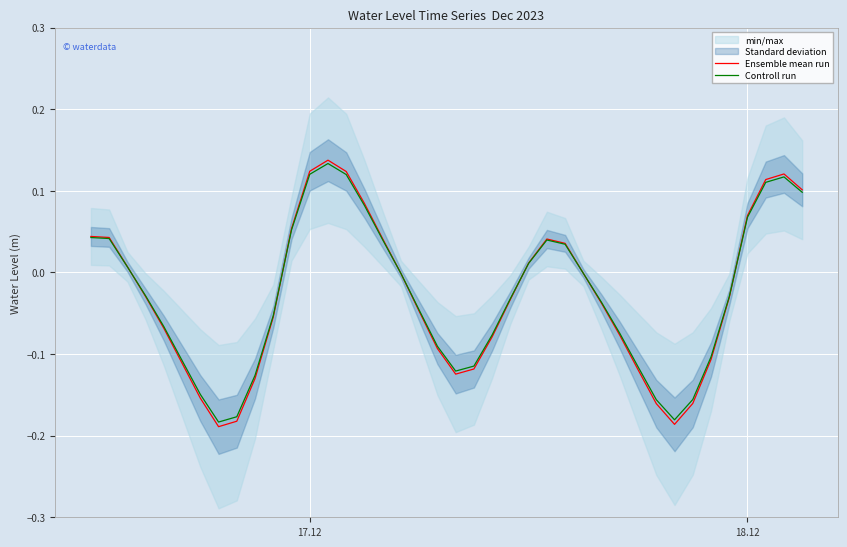

What is the sum of all Controll run values?

-1.1